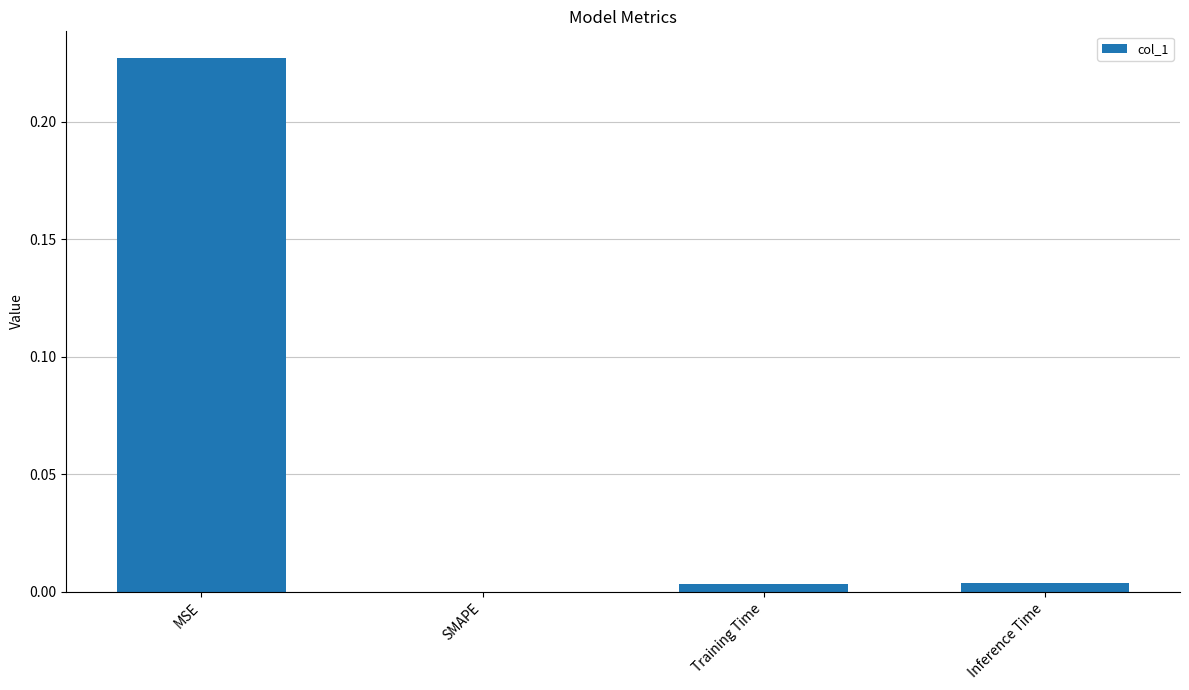

Are the bars horizontal?

No